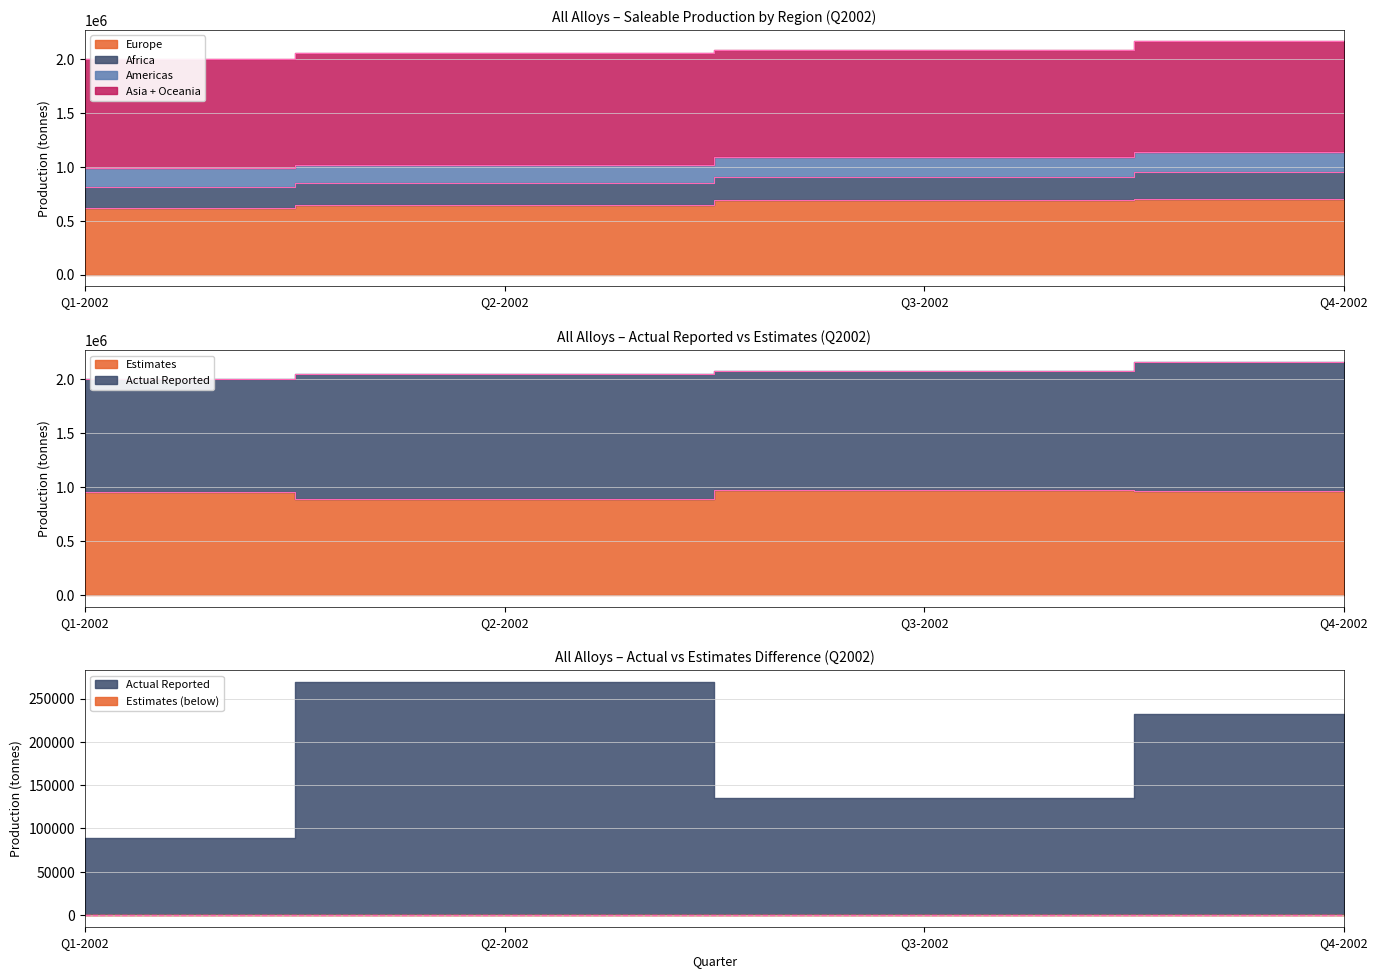

Is it true that Estimates equals 322705 at Q2-2002?

False